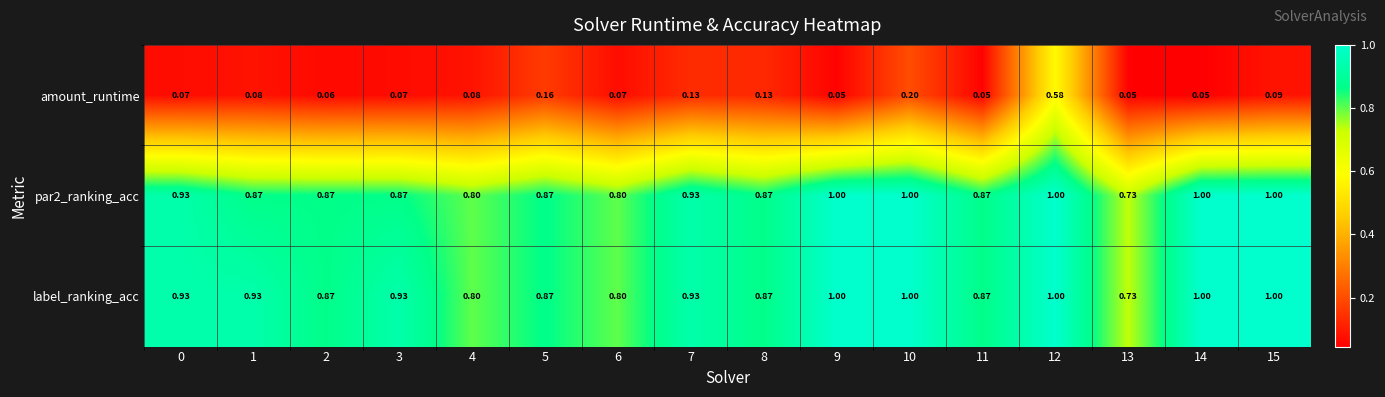

Which series has the largest range (max minus min)?

amount_runtime